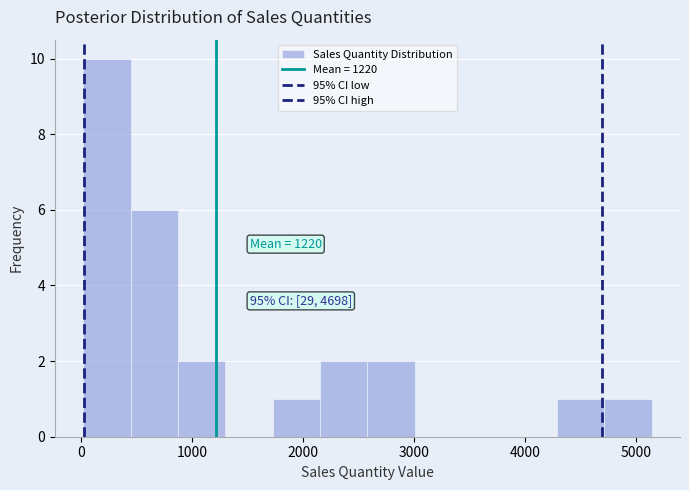

Which range on the x-axis has the tallest bar?

0 to 400